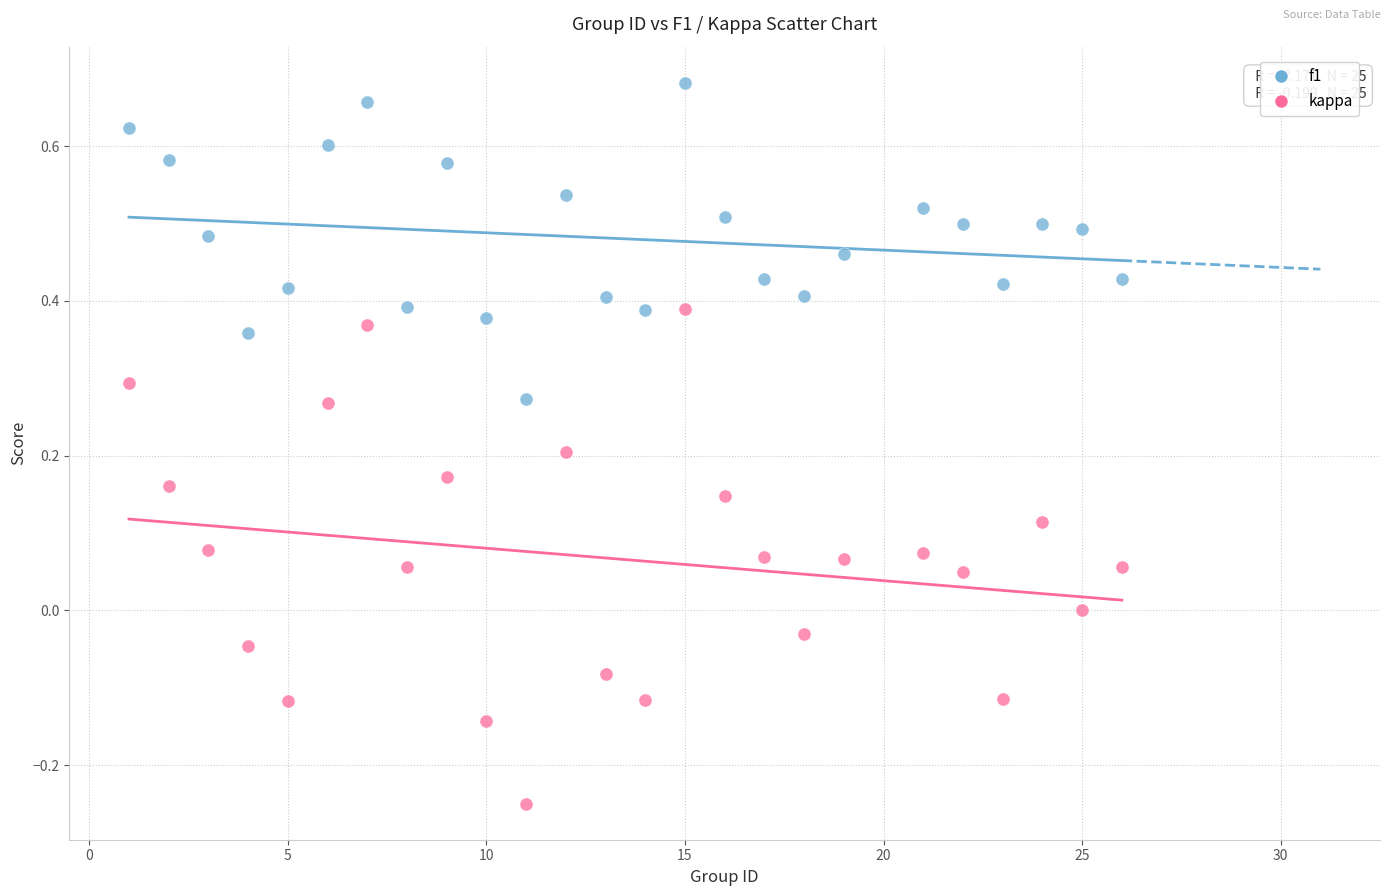

Which series contains the highest Y value?

f1